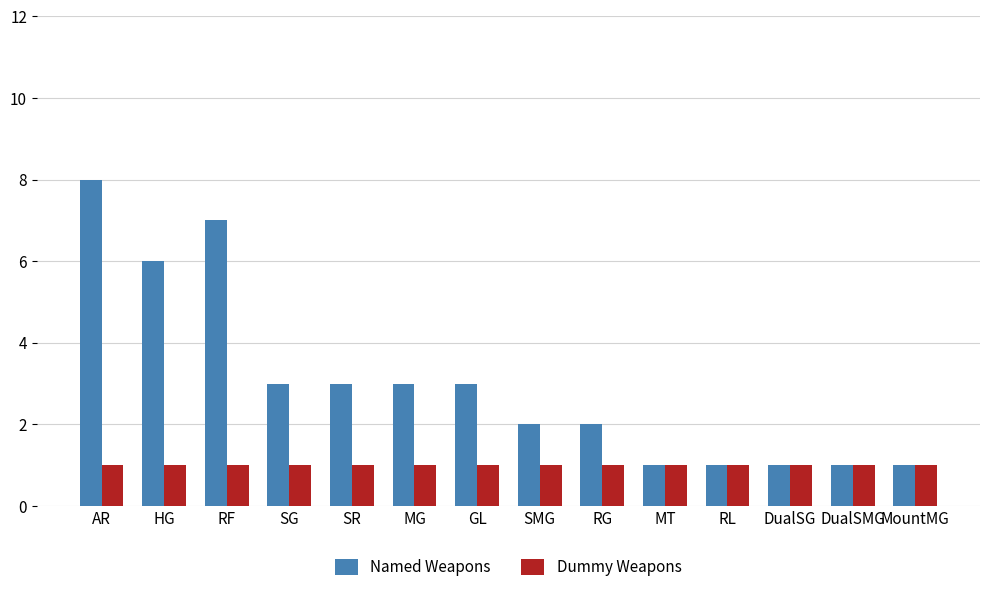

What value does the Named Weapons series have at DualSMG?

1